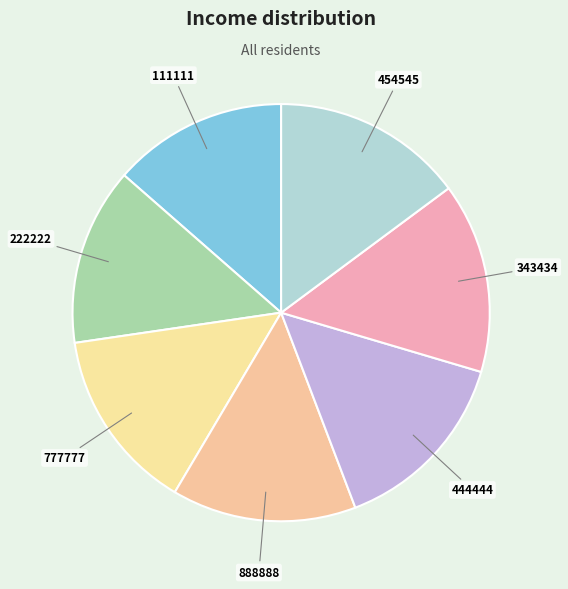

Is the sum of 343434 and 777777 greater than half?

No